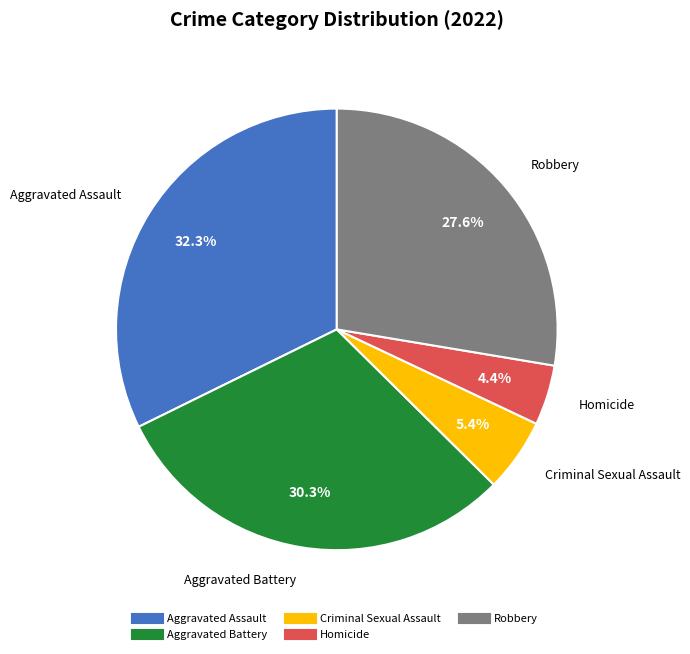

Which has a higher value, Aggravated Assault or Criminal Sexual Assault?

Aggravated Assault